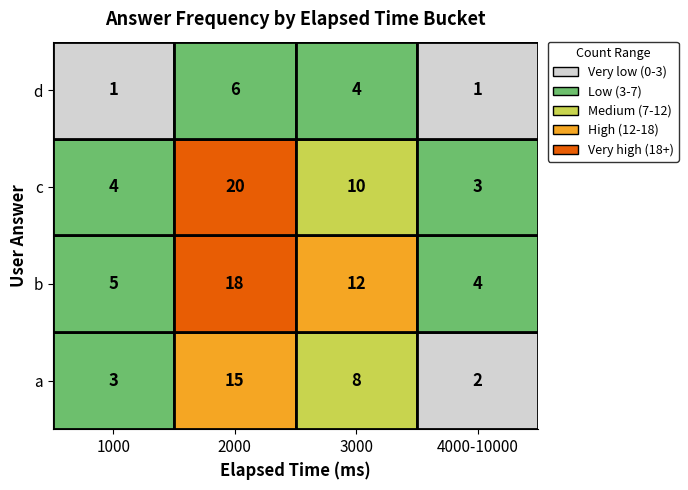

Where is a nearest to the value 8?

3000